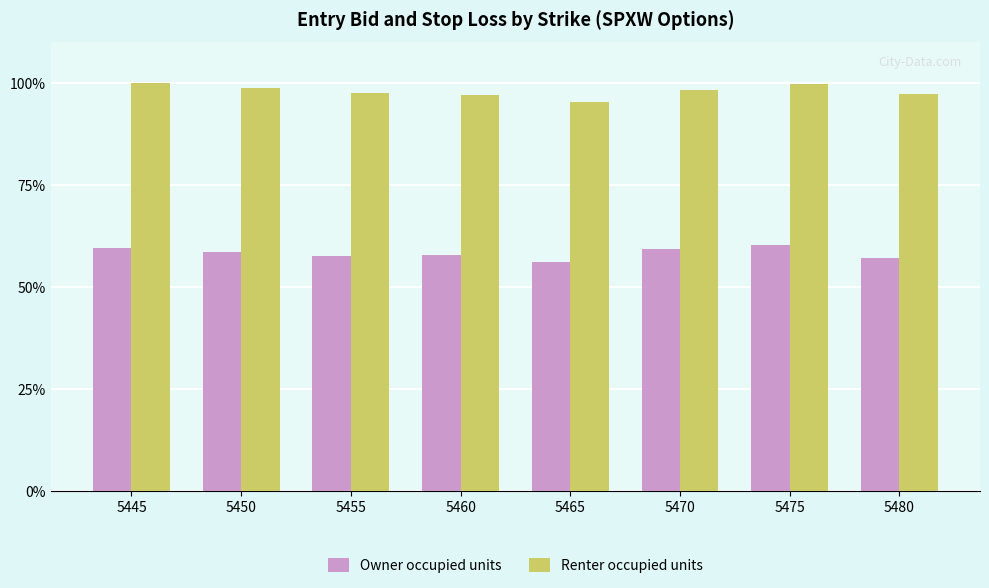

The Renter occupied units series shows 95.4 at 5465. True or false?

True